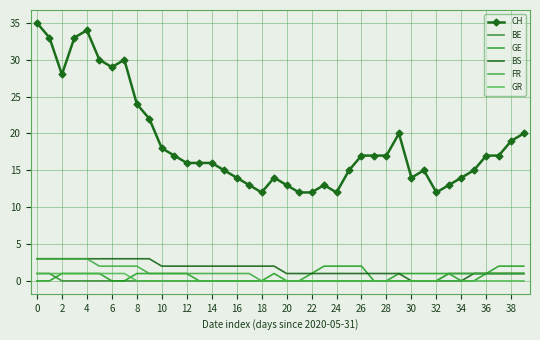

What is the value of the GE point at the 32nd from the left?

1